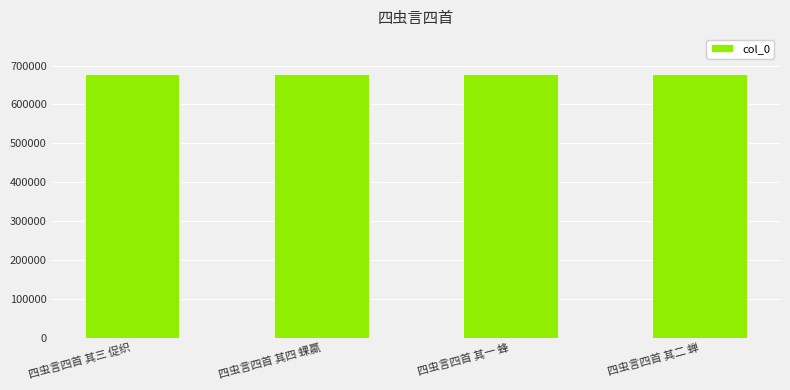

Is it true that the value at 四虫言四首 其三 促织 is 160248?

False